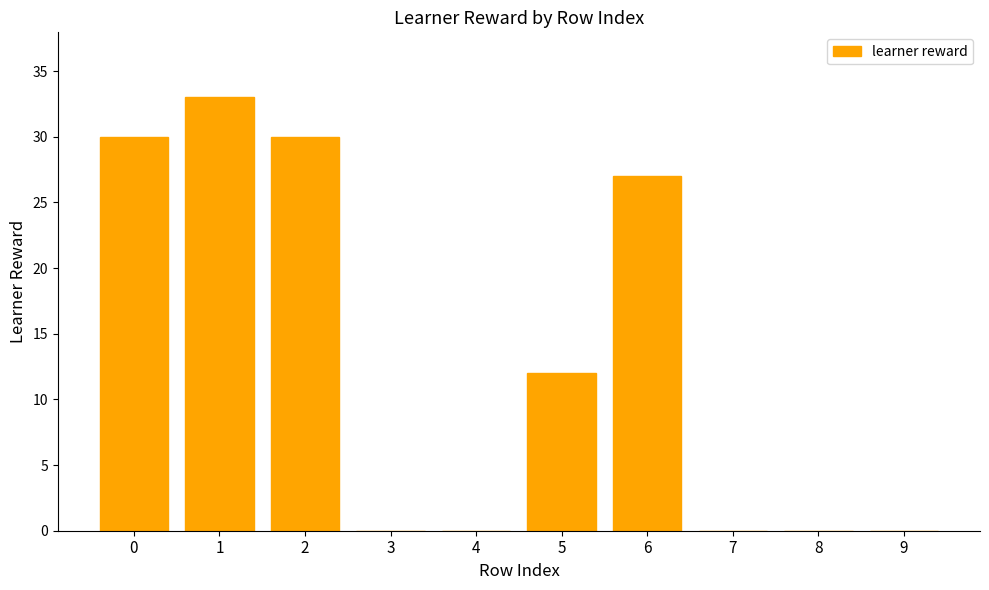

Is it true that the value at 8 is -21?

False